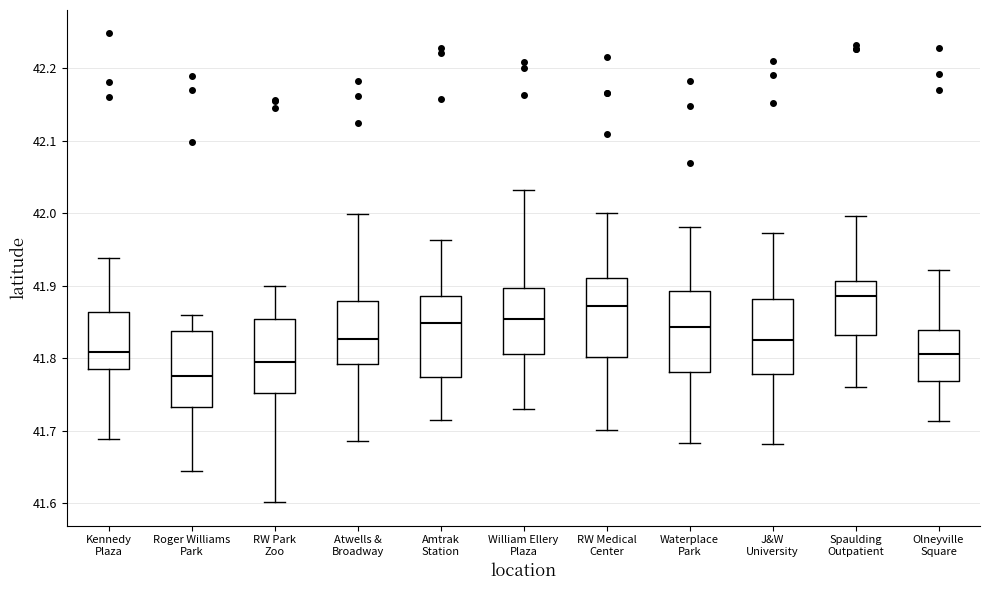

Where is the lower edge of the box for J&W University on the y-axis? The values are not printed on the chart, so give them approximately, as read against the axis.

41.78